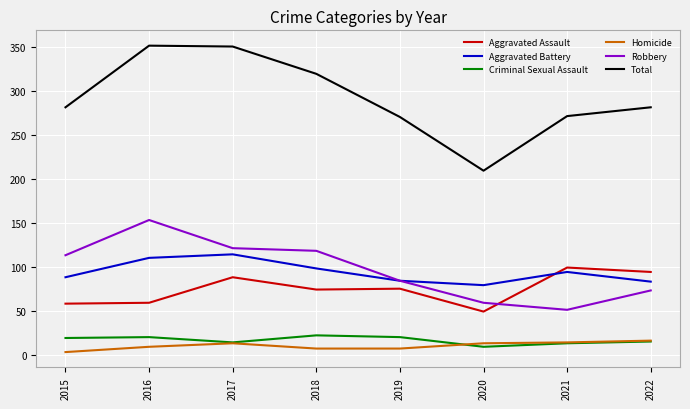

Which series has the largest total across all categories?

Total